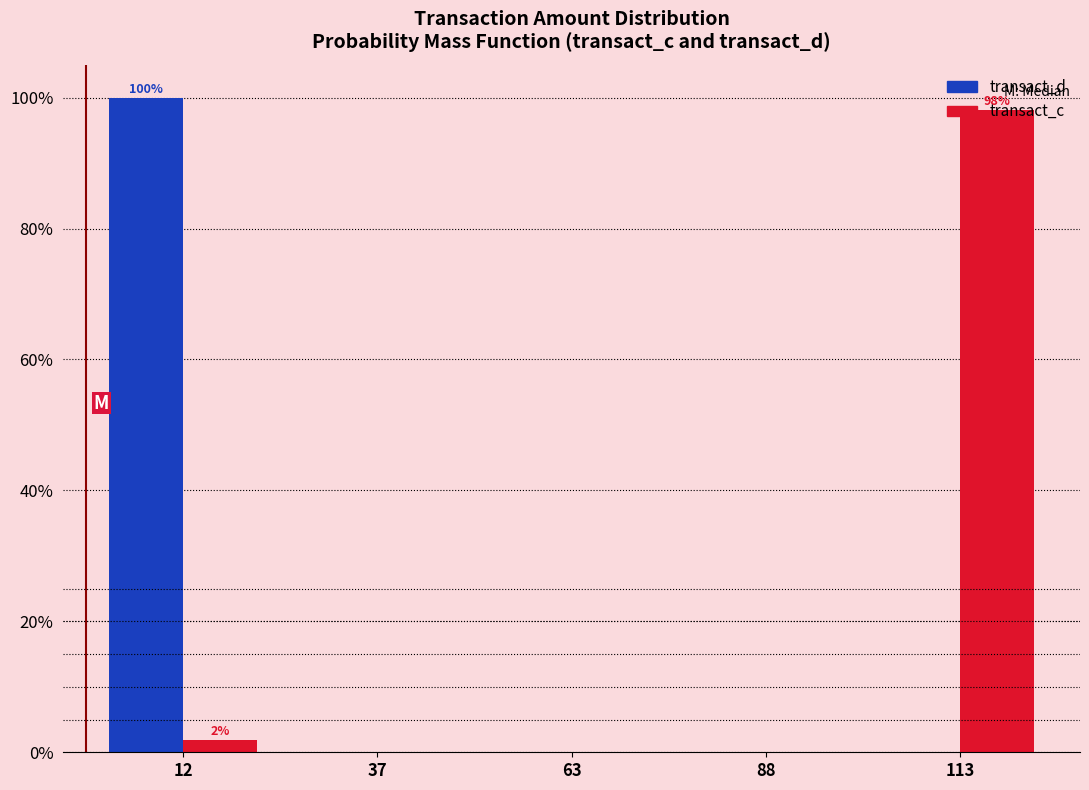

In the transact_c series, which range on the x-axis has the tallest bar?

100 to 125